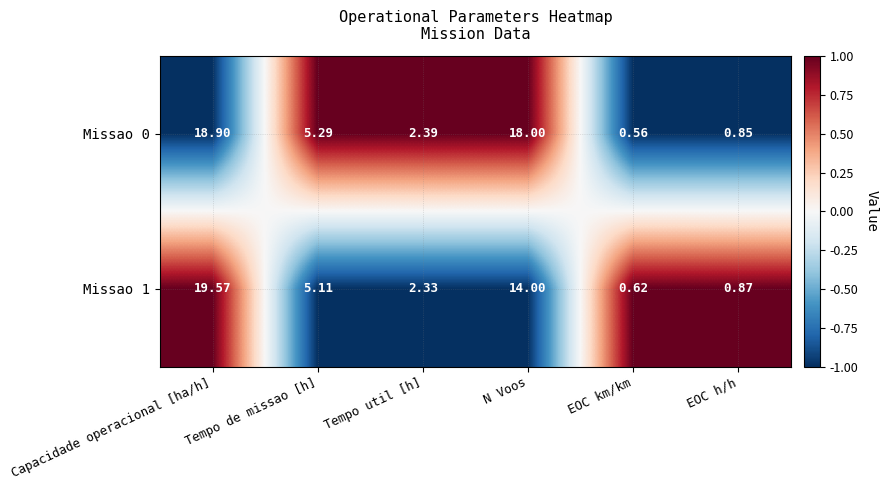

Which series has the largest total across all categories?

Missao 0